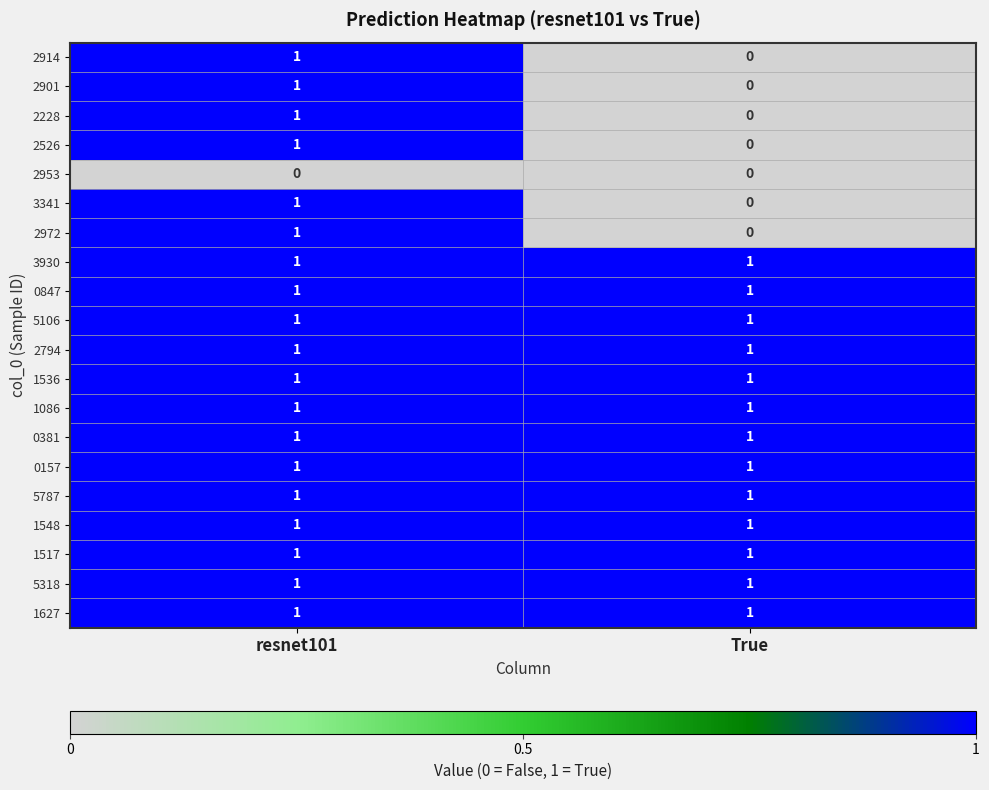

Where is 2972 nearest to the value 0?

True